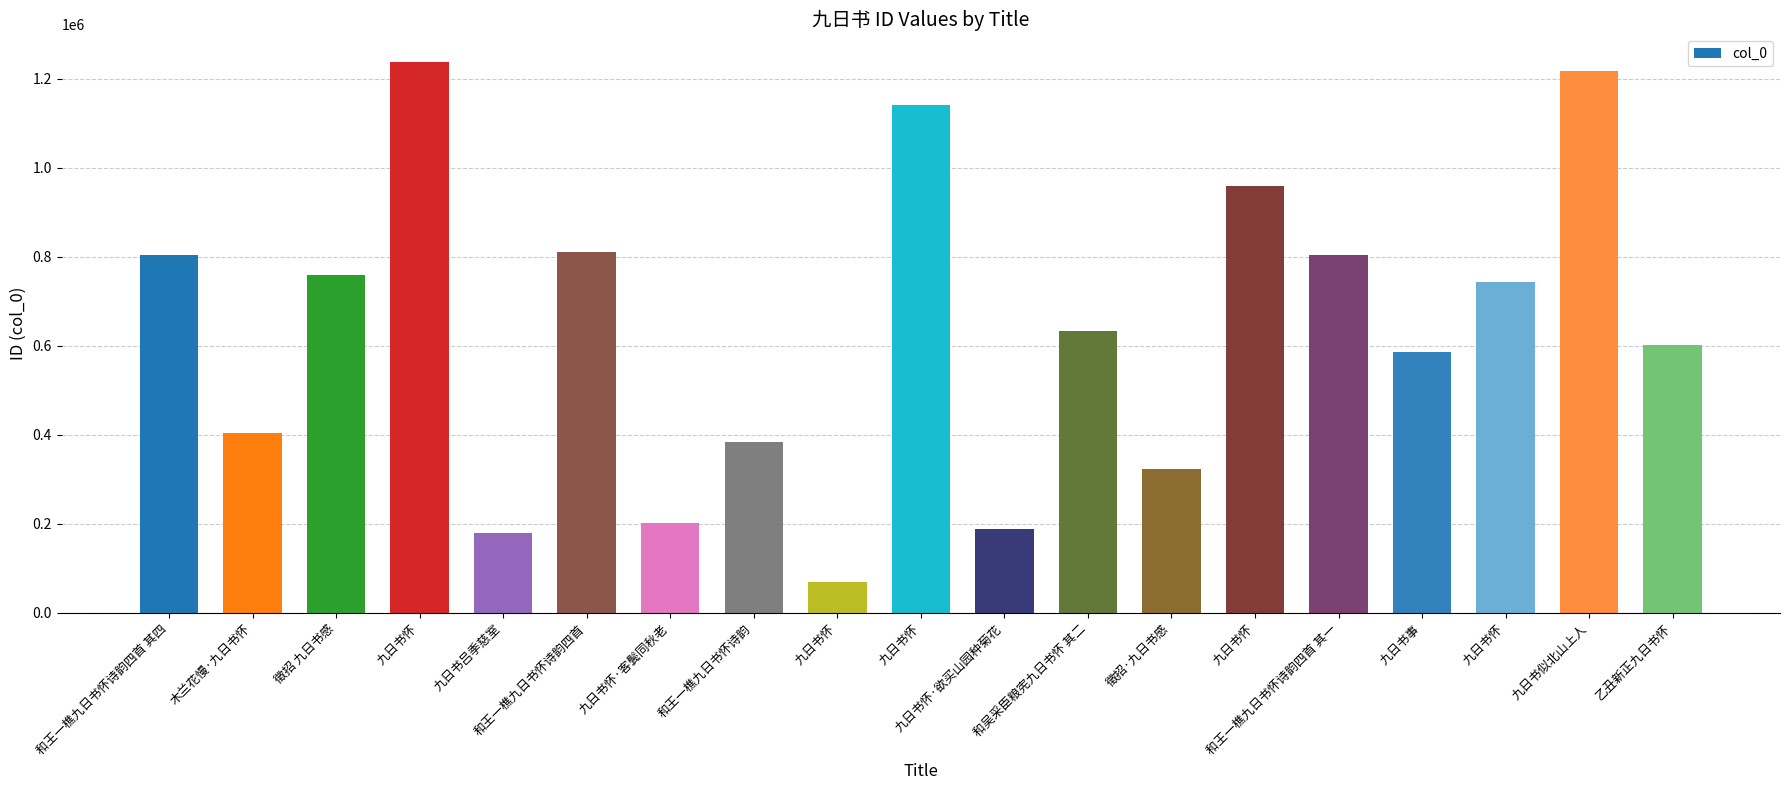

List the labels in order of value, smallest first.

九日书怀, 九日书吕季慈室, 九日书怀·欲买山园种菊花, 九日书怀·客鬓同秋老, 徵招·九日书感, 和王一樵九日书怀诗韵, 木兰花慢·九日书怀, 九日书事, 乙丑新正九日书怀, 和吴采臣粮宪九日书怀 其二, 九日书怀, 徵招 九日书感, 和王一樵九日书怀诗韵四首 其一, 和王一樵九日书怀诗韵四首 其四, 和王一樵九日书怀诗韵四首, 九日书怀, 九日书怀, 九日书似北山上人, 九日书怀